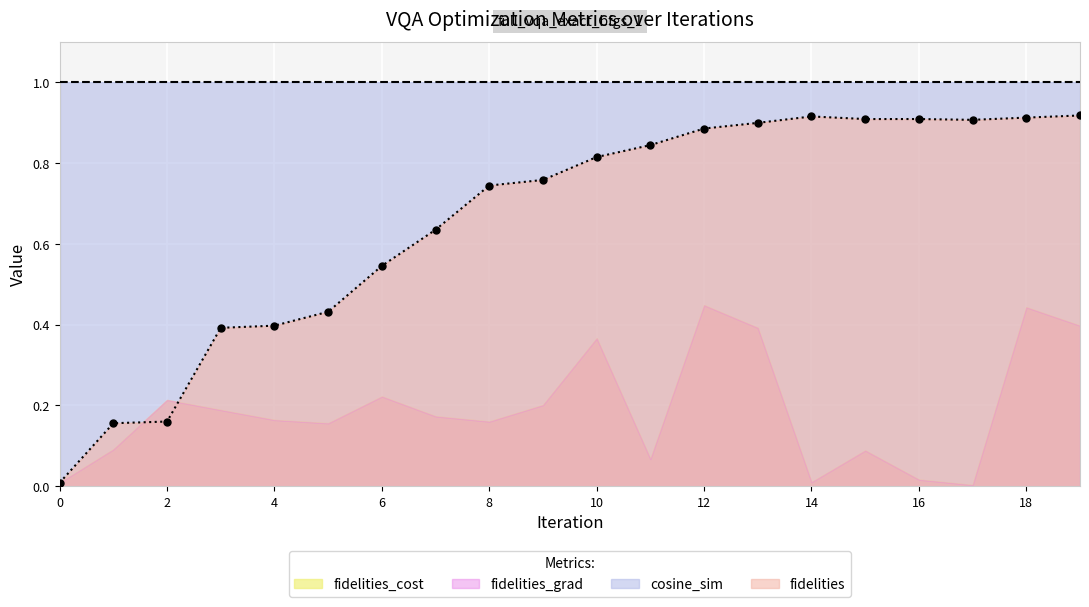

What are all the series names shown in the legend?

fidelities_cost, fidelities_grad, cosine_sim, fidelities